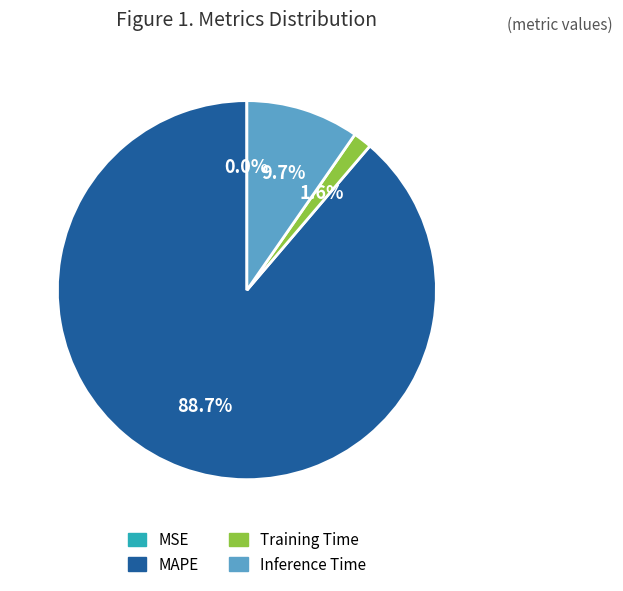

Which slice is the largest?

MAPE